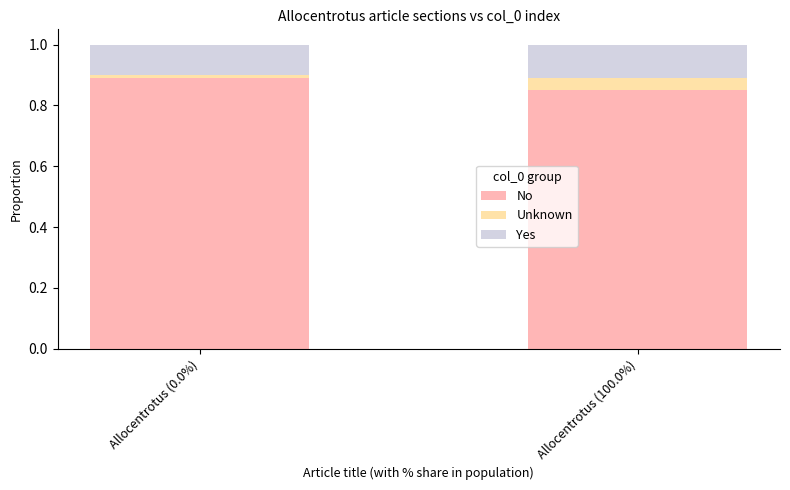

At which label does No reach its minimum?

Allocentrotus (100.0%)